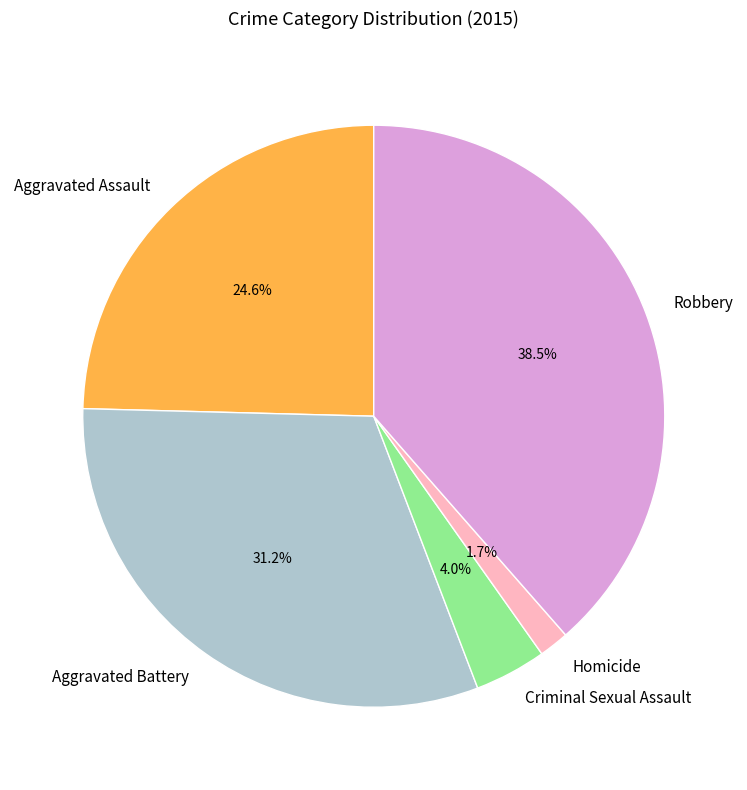

Rank the categories by value from lowest to highest.

Homicide, Criminal Sexual Assault, Aggravated Assault, Aggravated Battery, Robbery